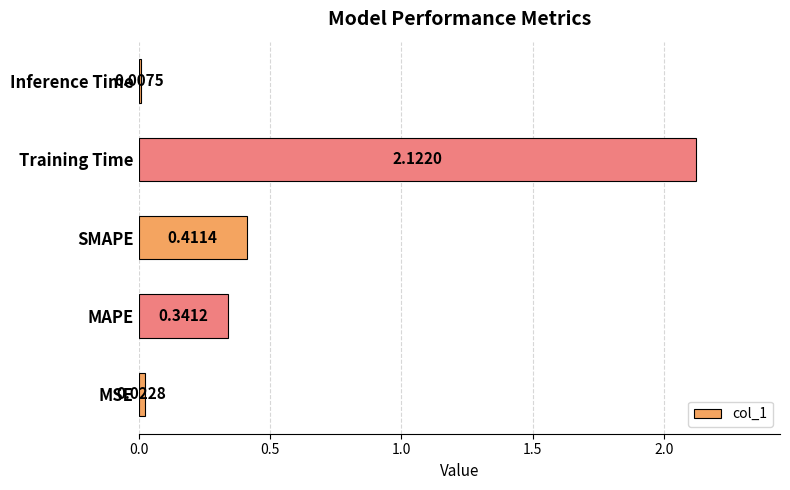

What is the change in value from MSE to MAPE?

+0.3